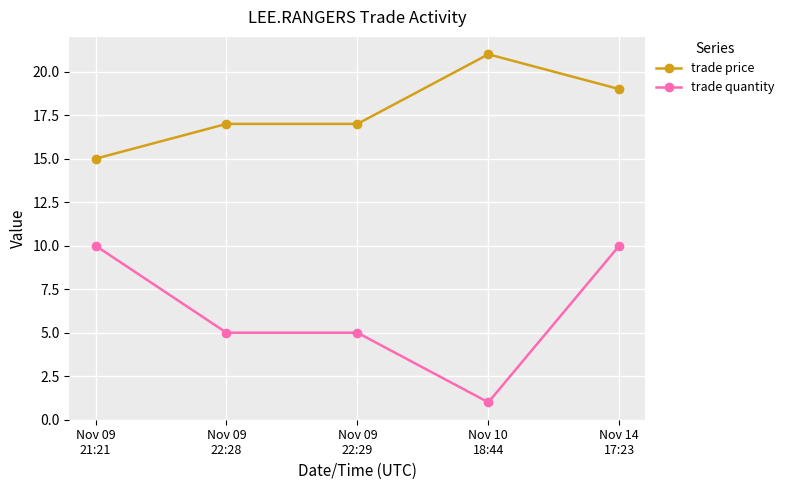

Rank the series by their average value, from lowest to highest.

trade quantity, trade price